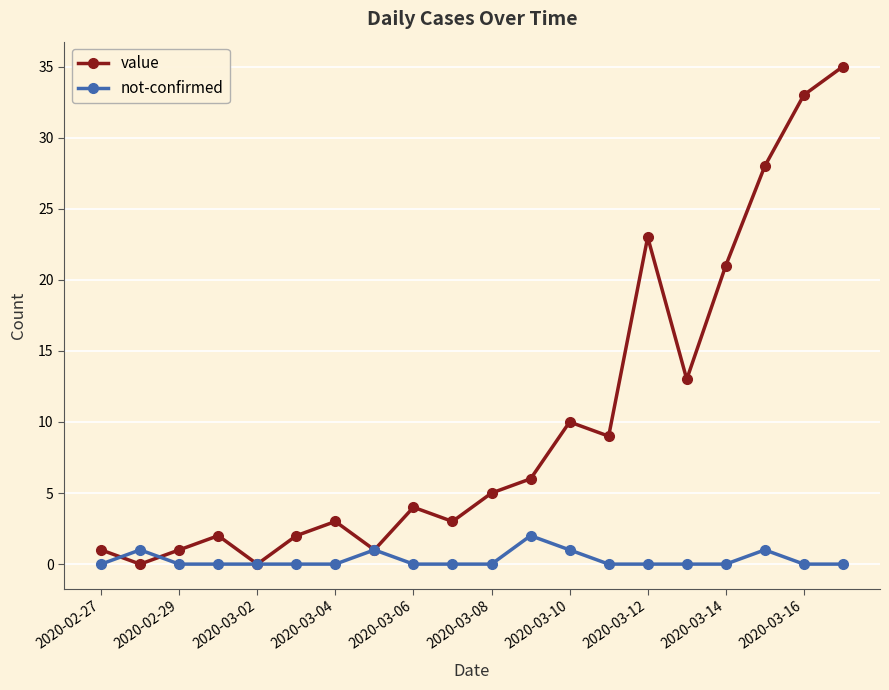

Which series has the largest total across all categories?

value